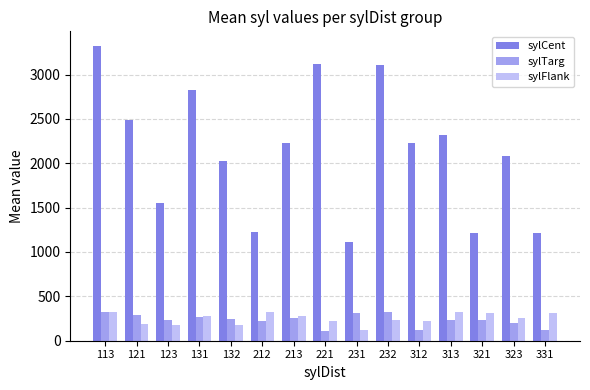

What are all the series names shown in the legend?

sylCent, sylTarg, sylFlank